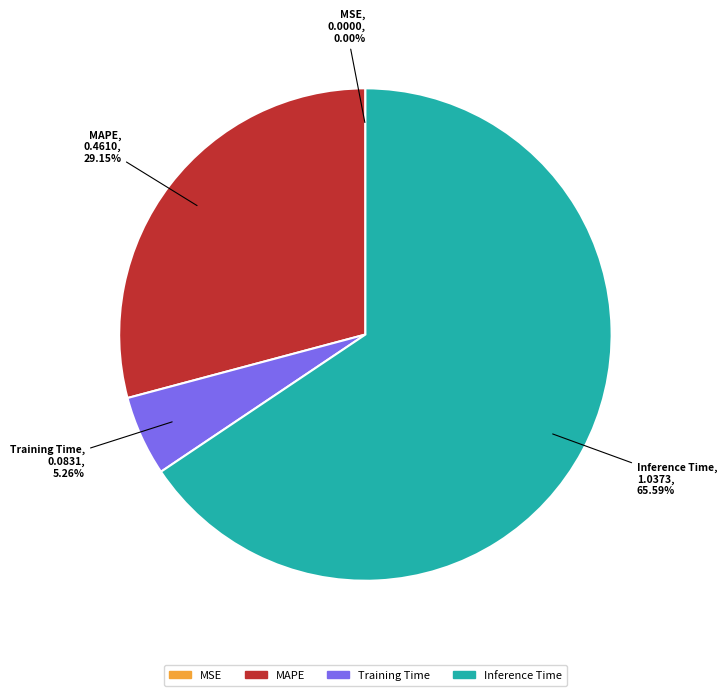

Is there any slice that represents more than half of the pie?

Yes